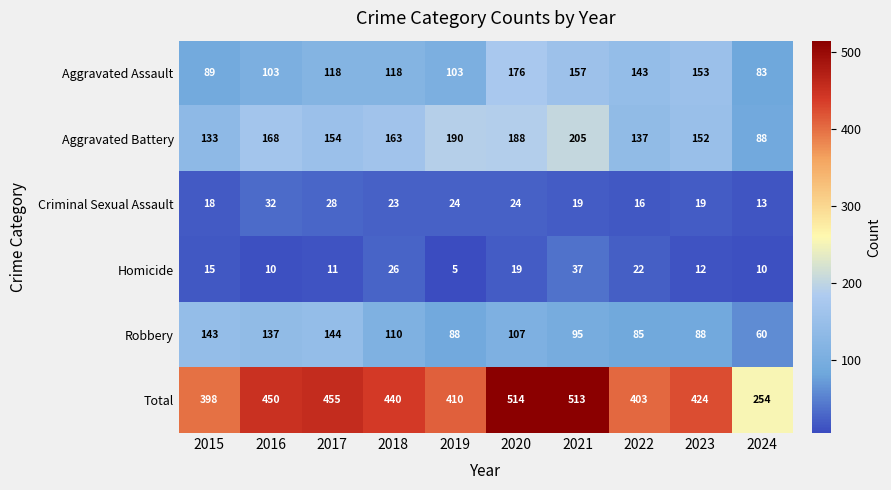

True or false: Robbery has a value of 44 at 2018.

False